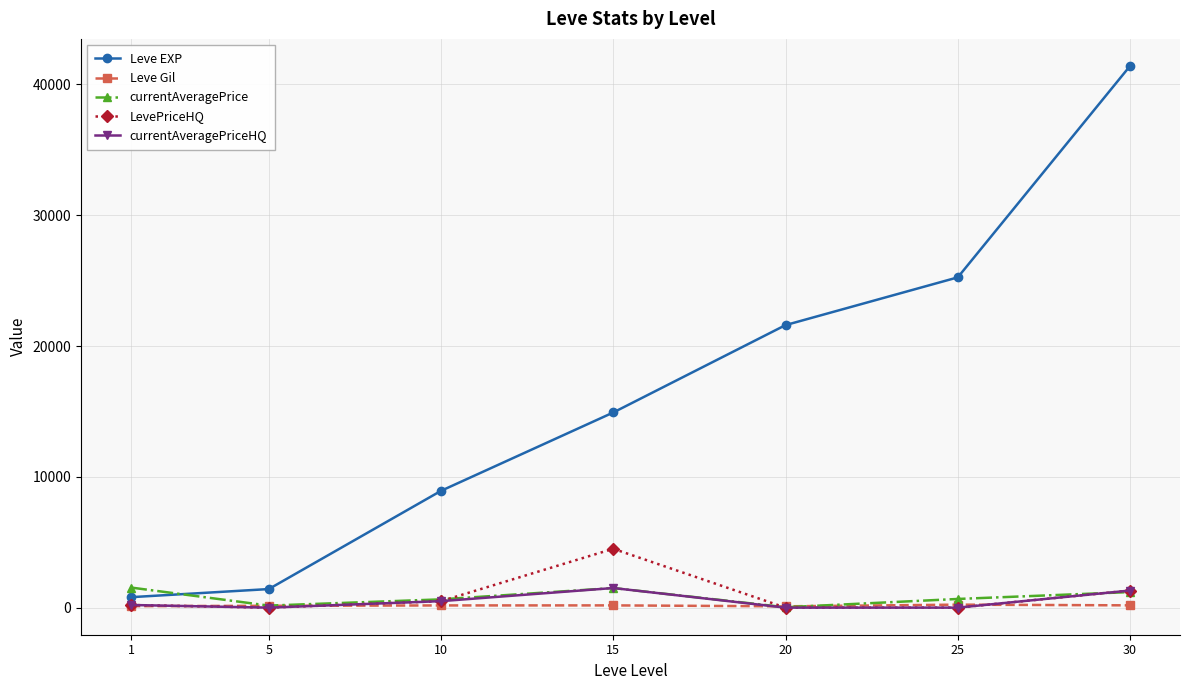

Which series changed the most between 15 and 25?

Leve EXP